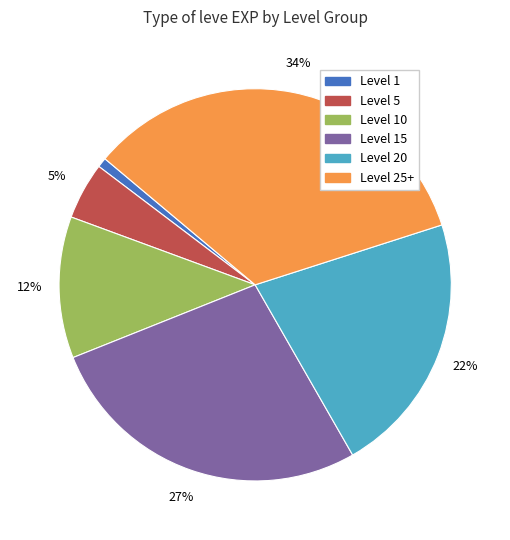

To the nearest percent, what is the difference between the largest and smallest slice percentages?

33%